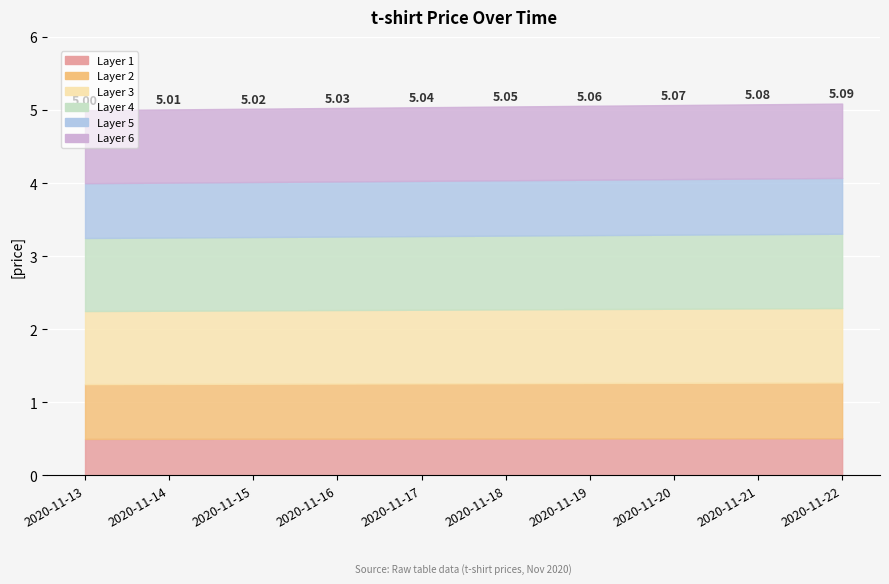

Reading left to right, extract all data points from this chart.

5.0	5.0	5.0	5.0	5.0	5.0	5.1	5.1	5.1	5.1